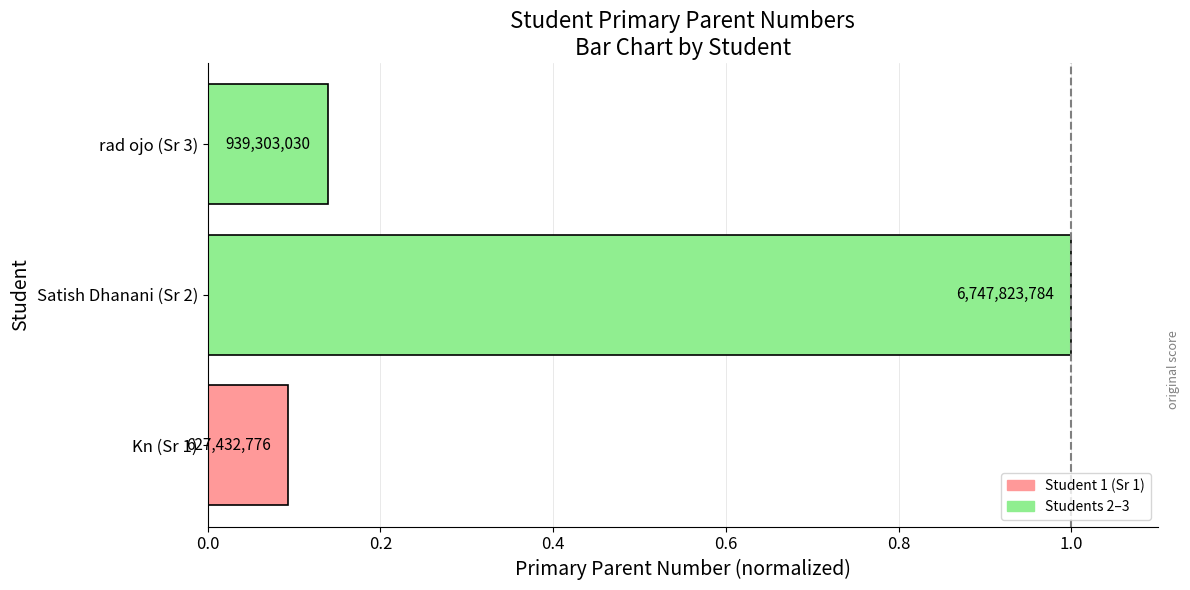

What is the difference between the maximum and minimum values?

0.9